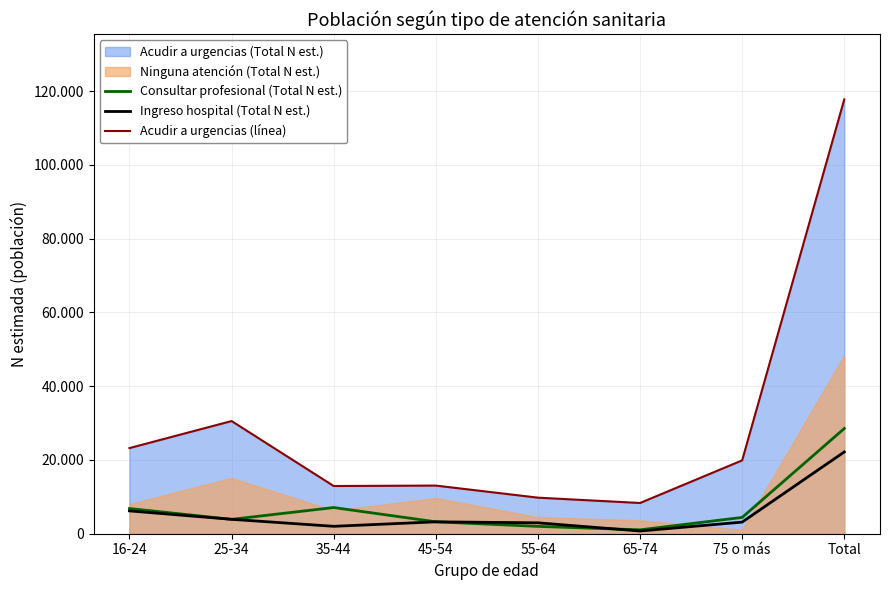

Which has a higher value, 55-64 or Total?

Total